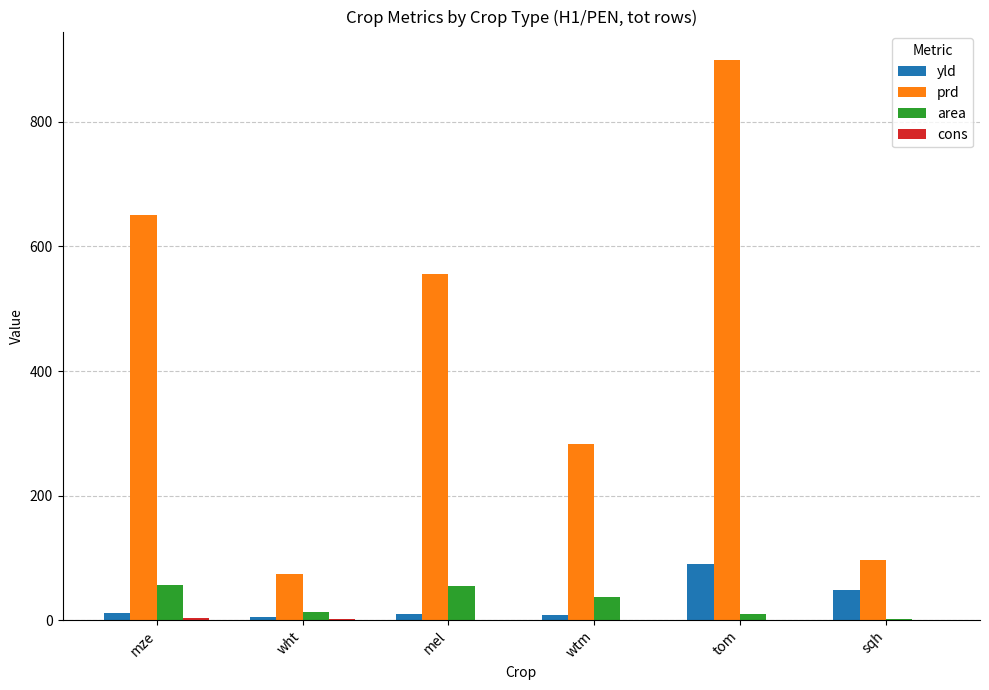

Which series has the largest total across all categories?

prd